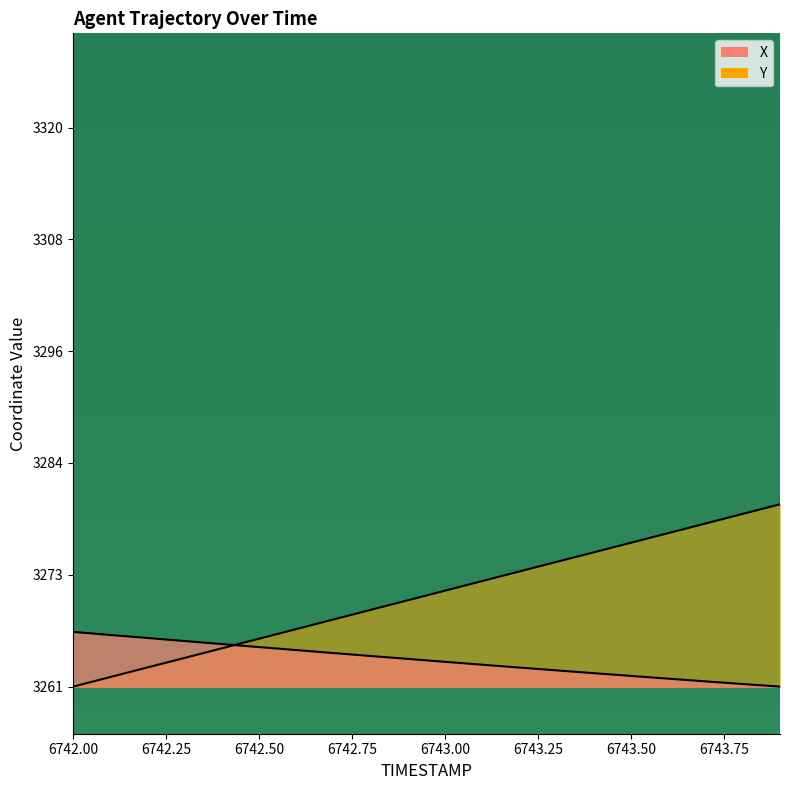

What is the difference between the X values at 6742.6 and 6742.0?

1.9